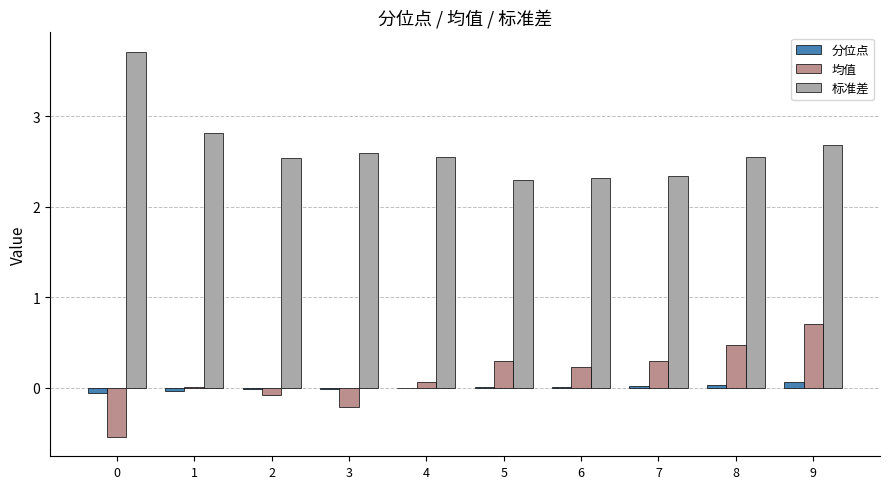

Which series has the largest range (max minus min)?

标准差